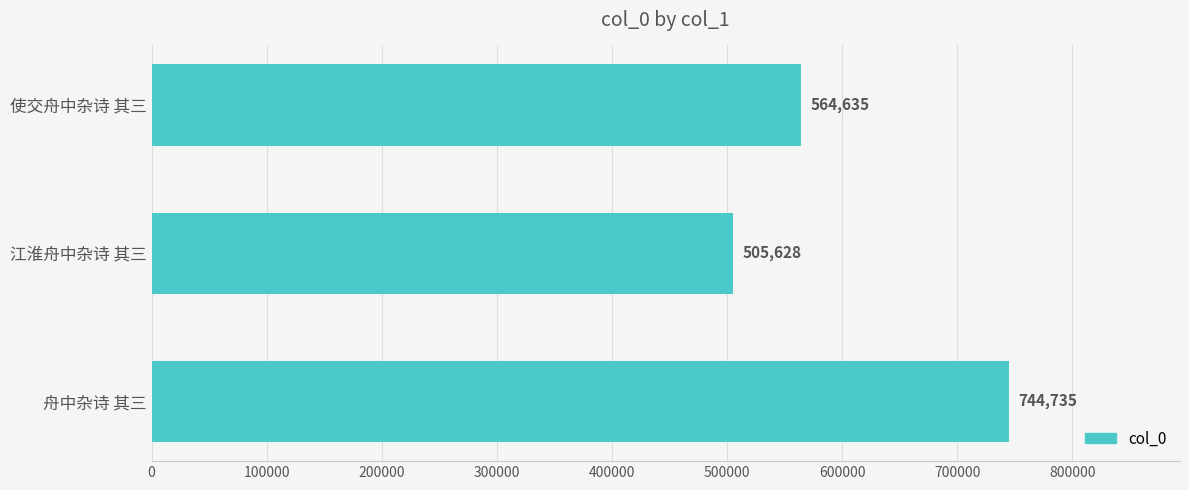

What is the greatest value displayed?

744735